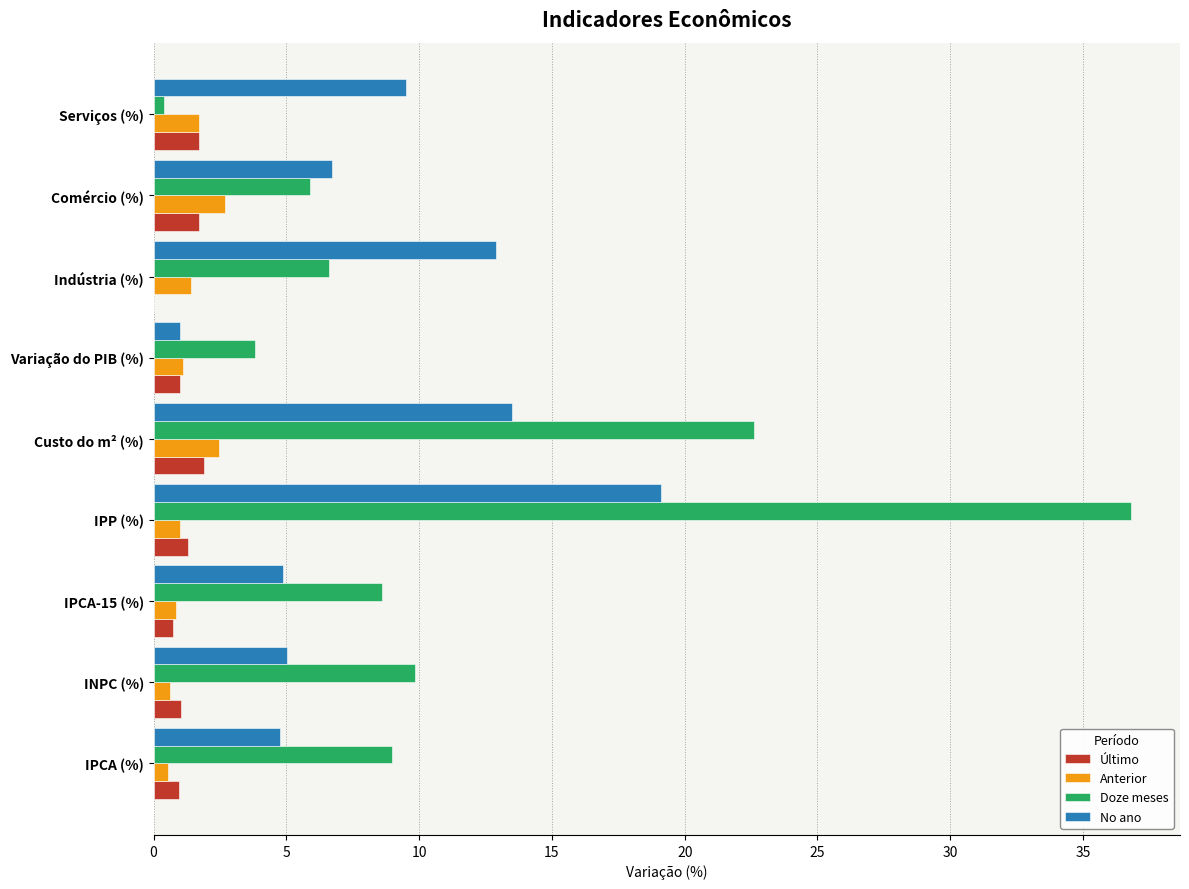

True or false: Anterior has a value of 1.1 at Variação do PIB (%).

True